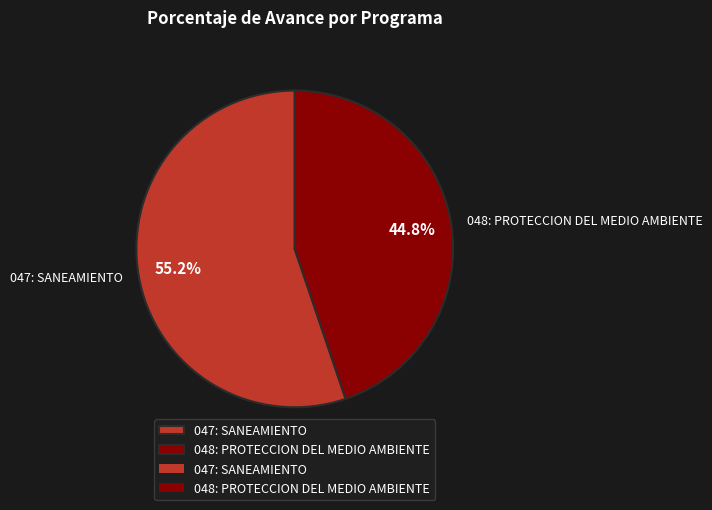

Which has a higher value, 047: SANEAMIENTO or 048: PROTECCION DEL MEDIO AMBIENTE?

047: SANEAMIENTO